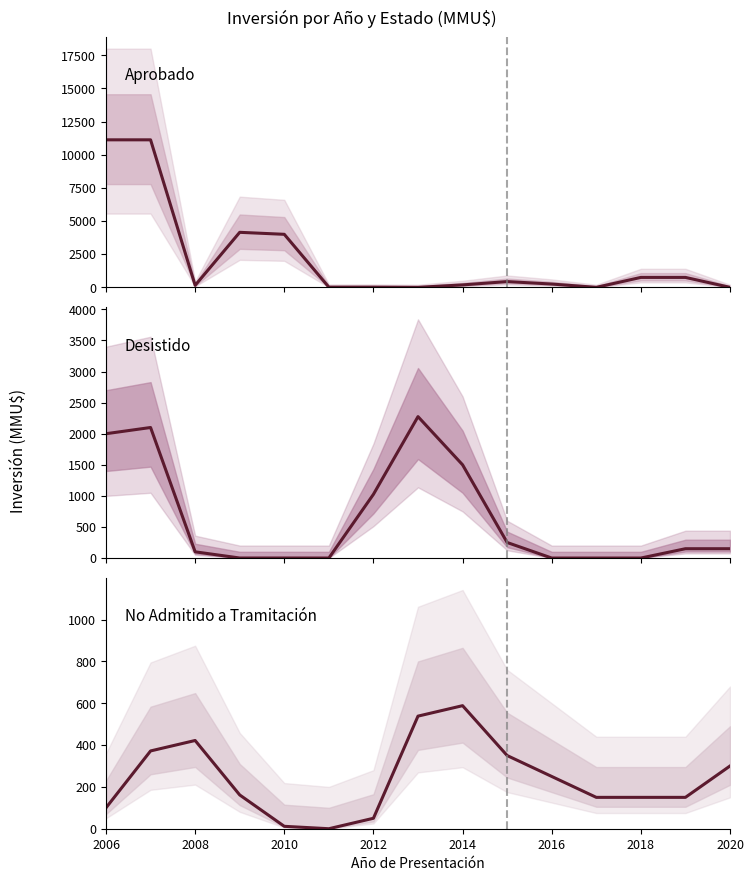

What are all the series names shown in the legend?

Aprobado, Desistido, No Admitido a Tramitación